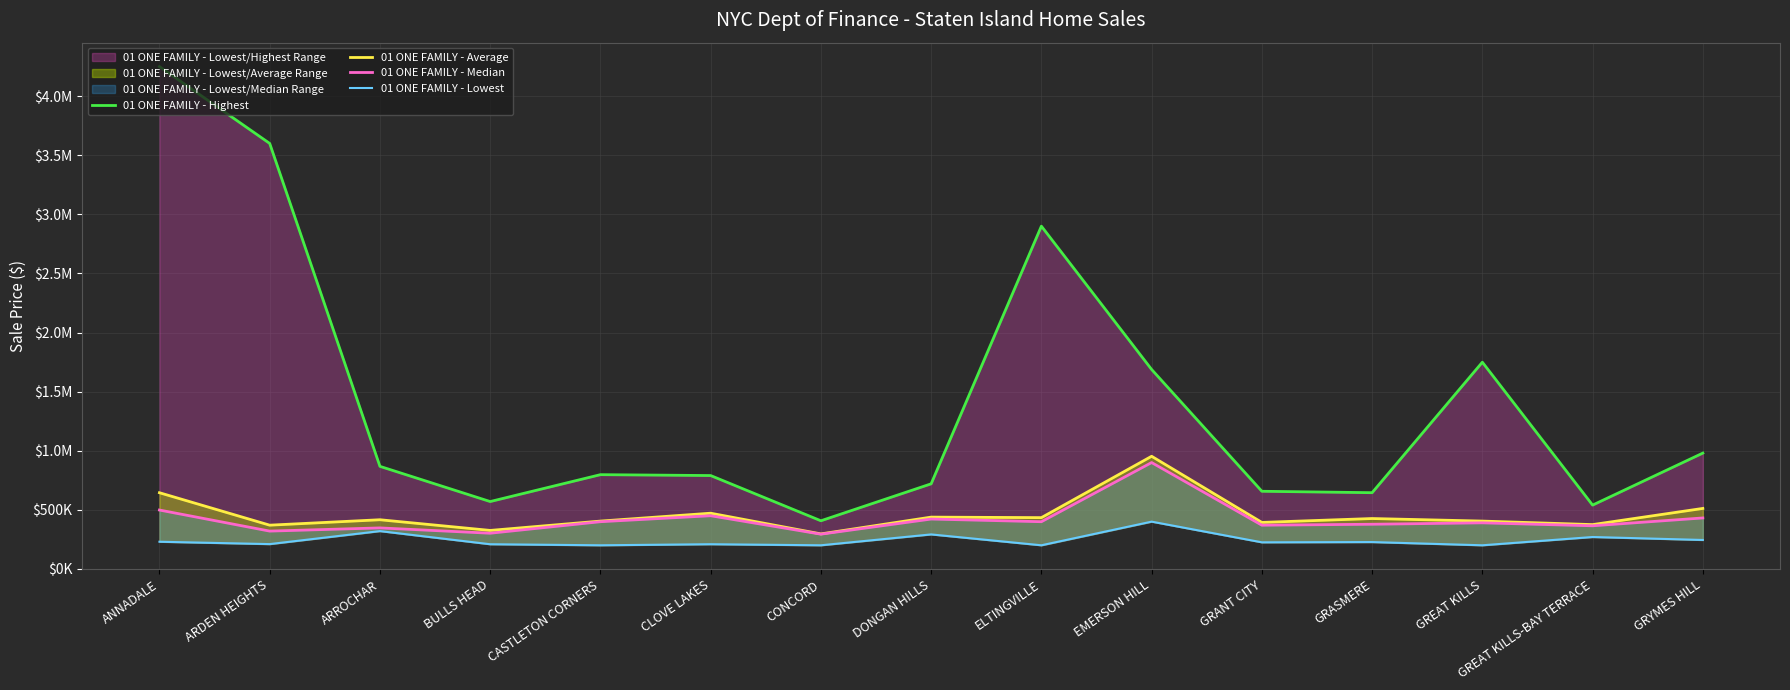

Reading left to right, what are all the values shown in this chart?

01 ONE FAMILY - Highest: 4250000	3600000	867847	570000	797500	790000	407400	720000	2900000	1687500	657000	645000	1749000	540000	980000
01 ONE FAMILY - Average: 644712	370195	416061	325789	404649	471480	296308	438346	433905	953056	393550	426358	404747	374979	511920
01 ONE FAMILY - Median: 498250	320000	347000	302000	399500	450000	294060	422000	399500	900000	370000	378000	390000	365000	431250
01 ONE FAMILY - Lowest: 230000	210000	320000	208884	200000	208952	200000	292000	200000	400000	225000	227250	200000	270000	245000